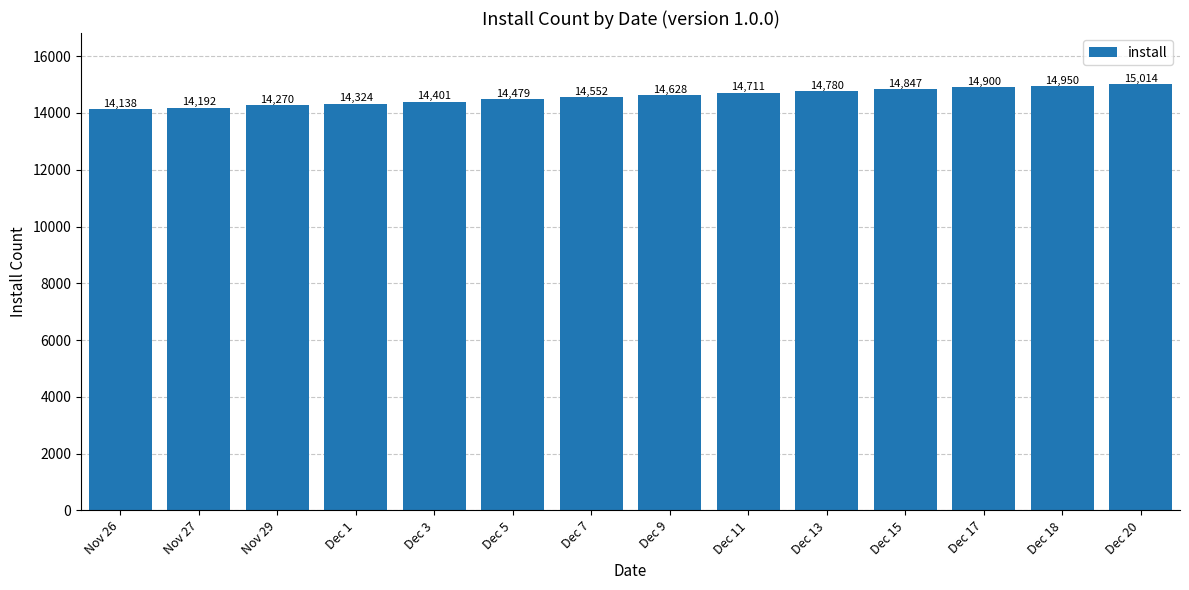

The value at Dec 18 is 22874. True or false?

False